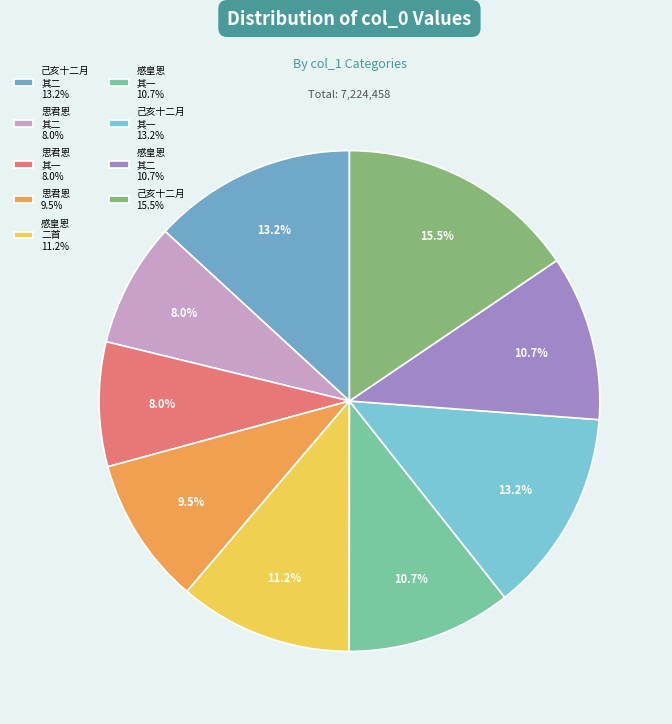

Is there any slice that represents more than half of the pie?

No